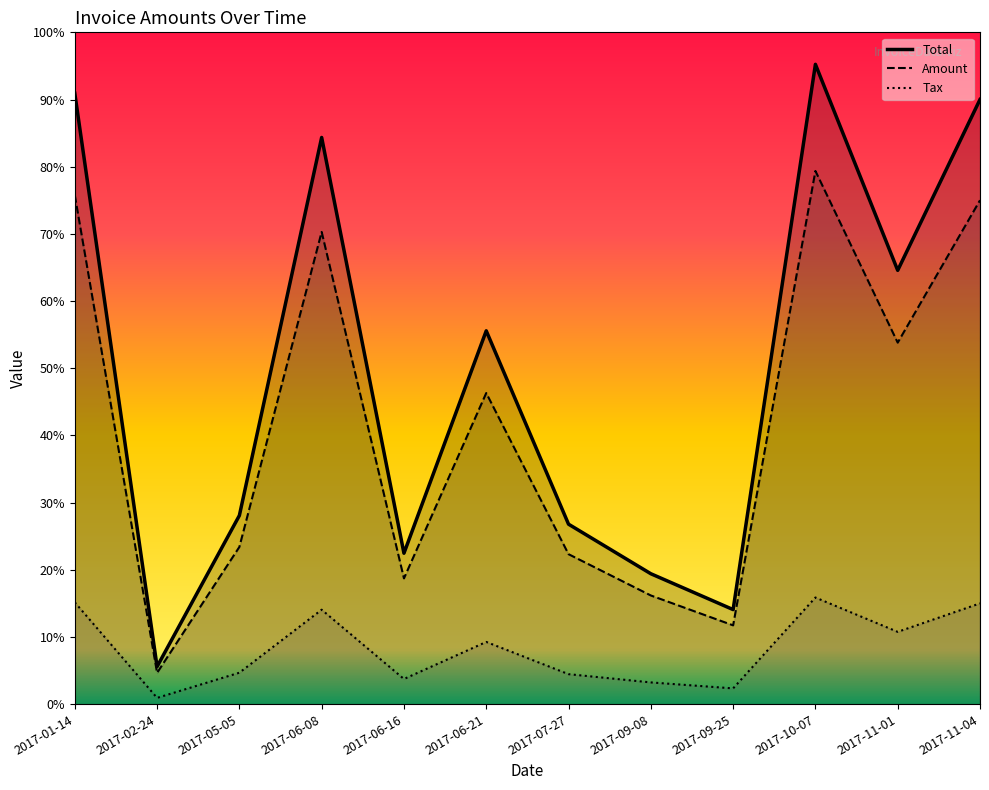

Which series has the largest range (max minus min)?

Total